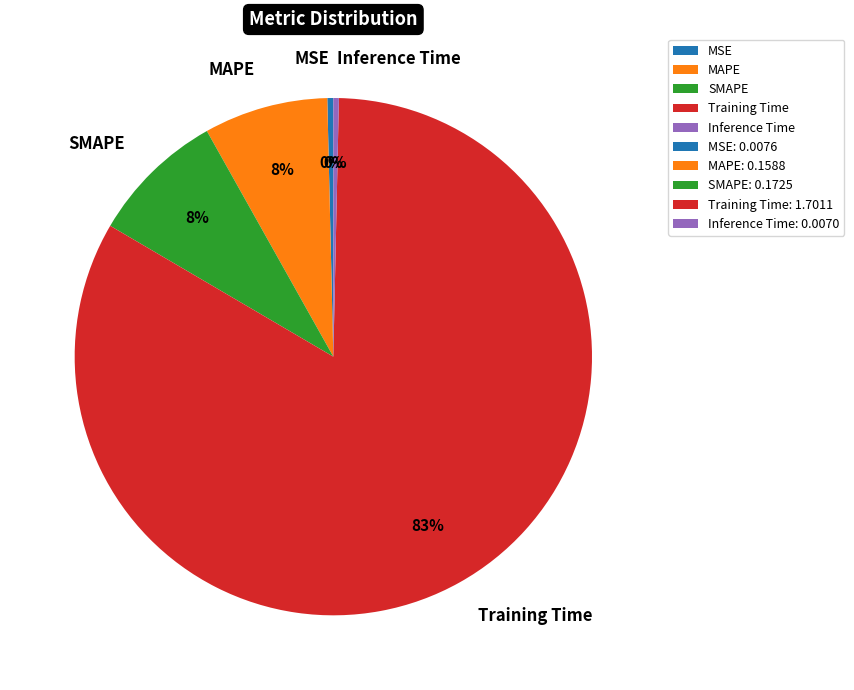

To the nearest percent, what is the combined percentage of MSE and MAPE?

8%